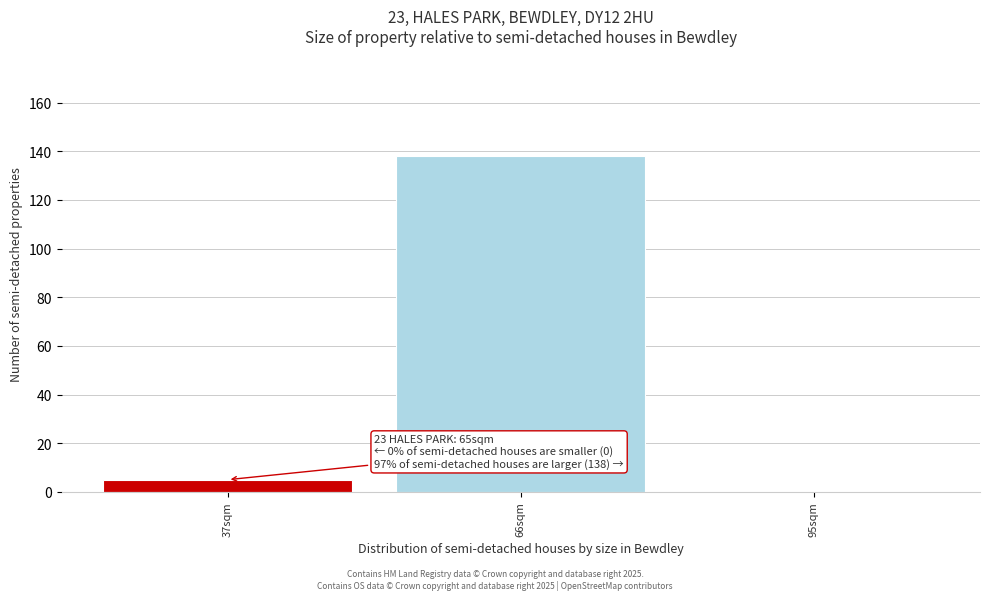

Reading left to right, transcribe all the data shown in this chart.

37sqm=5	66sqm=138	95sqm=0